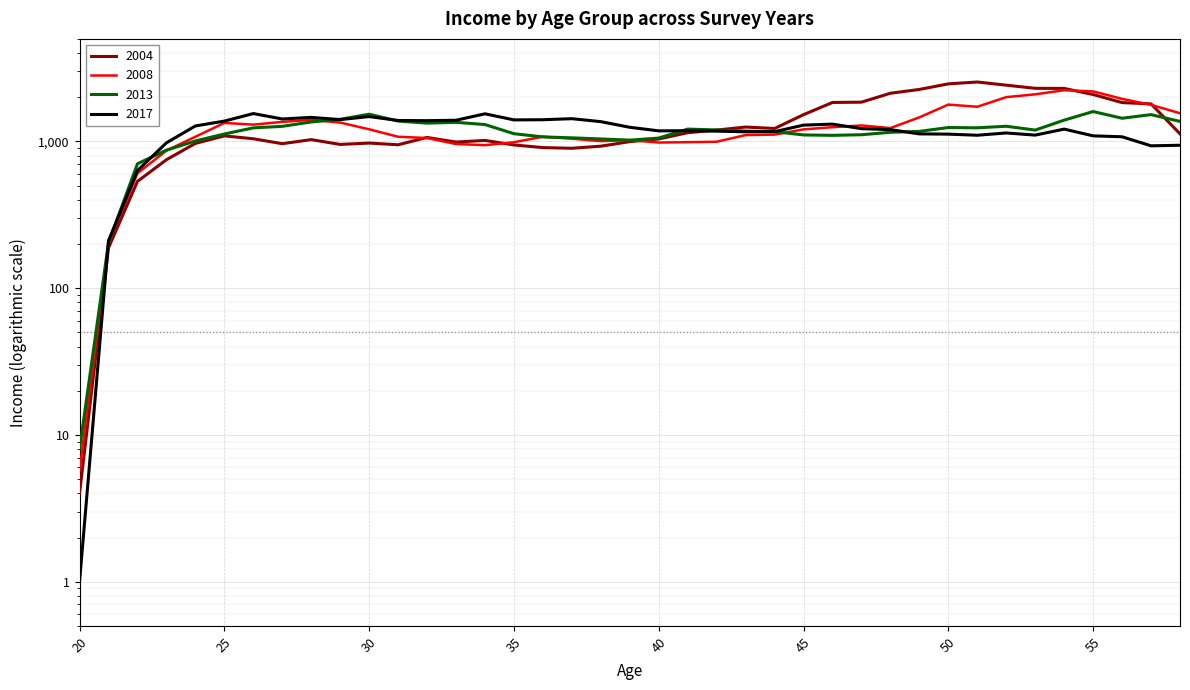

Which series changed the most between 44 and 46?

2004